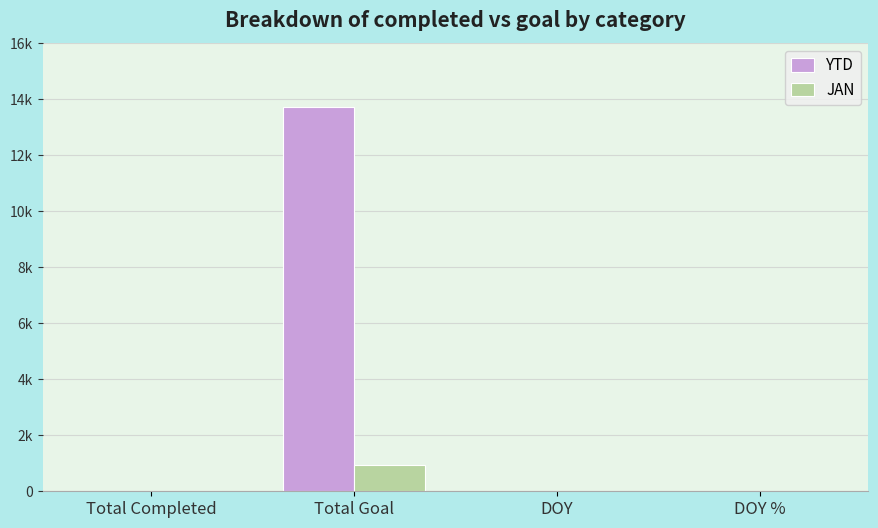

Are the bars horizontal?

No